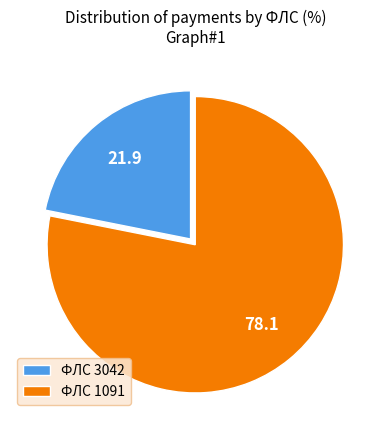

Approximately how many times larger is the value at ФЛС 1091 compared to ФЛС 3042?

3.6